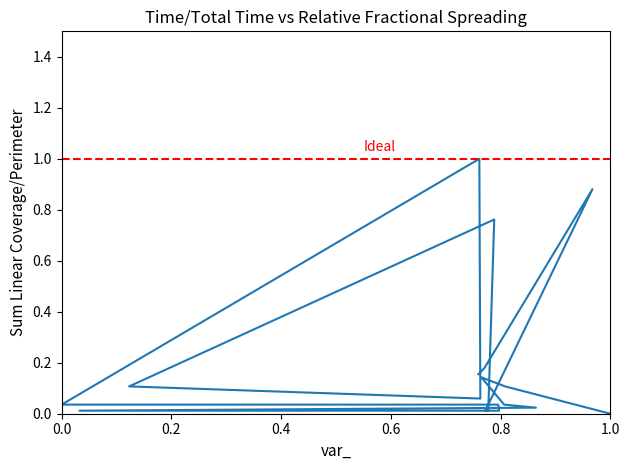

What is the greatest value displayed?

1.0